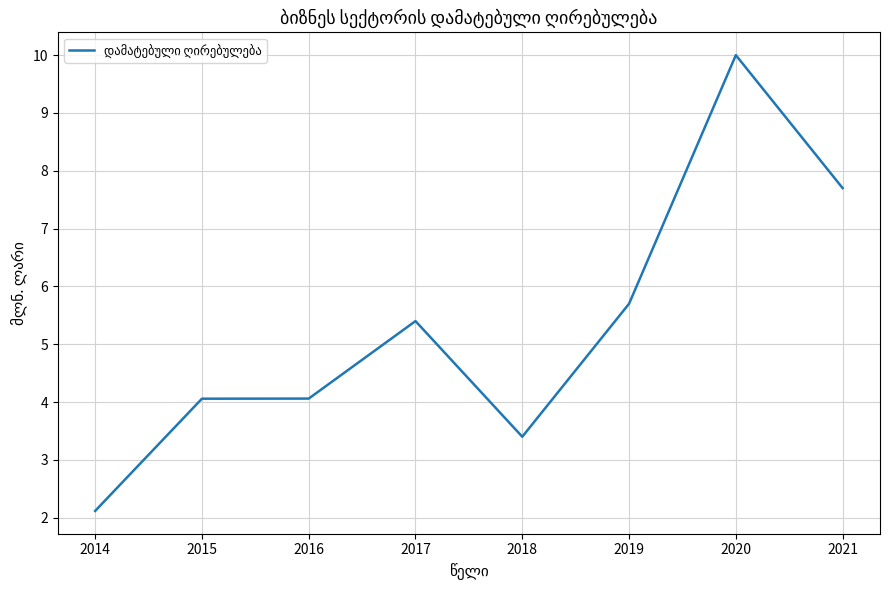

True or false: the data has more than 1 interior local peaks.

True